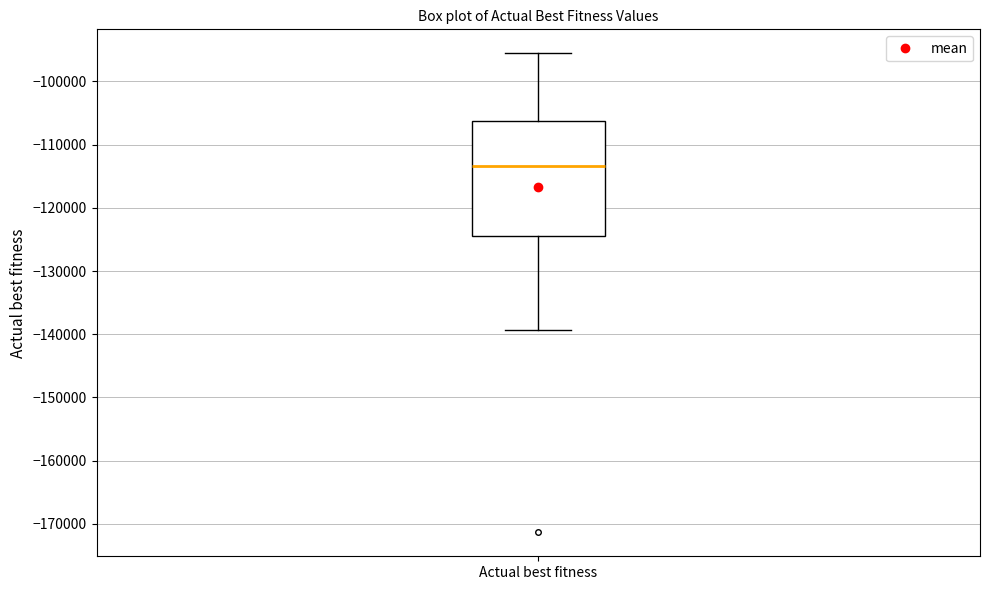

Transcribe this box plot: give where the median line is, the range the box spans, and where the two whiskers end, as read against the y-axis. The values are not printed on the chart, so give them approximately, as read against the axis.

median -113000, box -124000 to -106000, whiskers -139000 to -96000